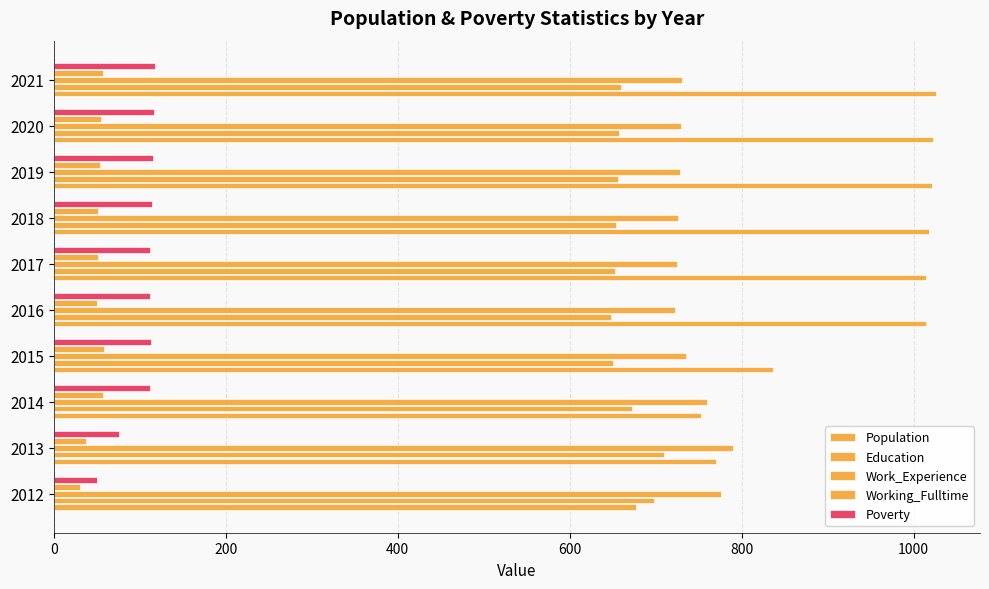

How many categories are shown in the chart?

10